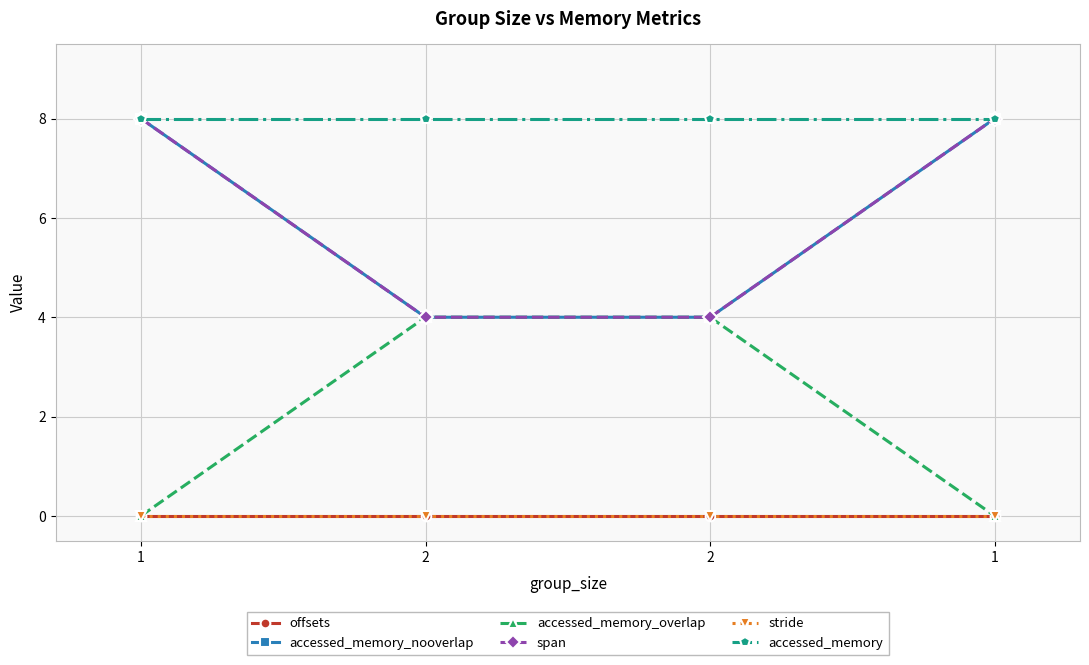

Is this an area chart (filled region under the line)?

No